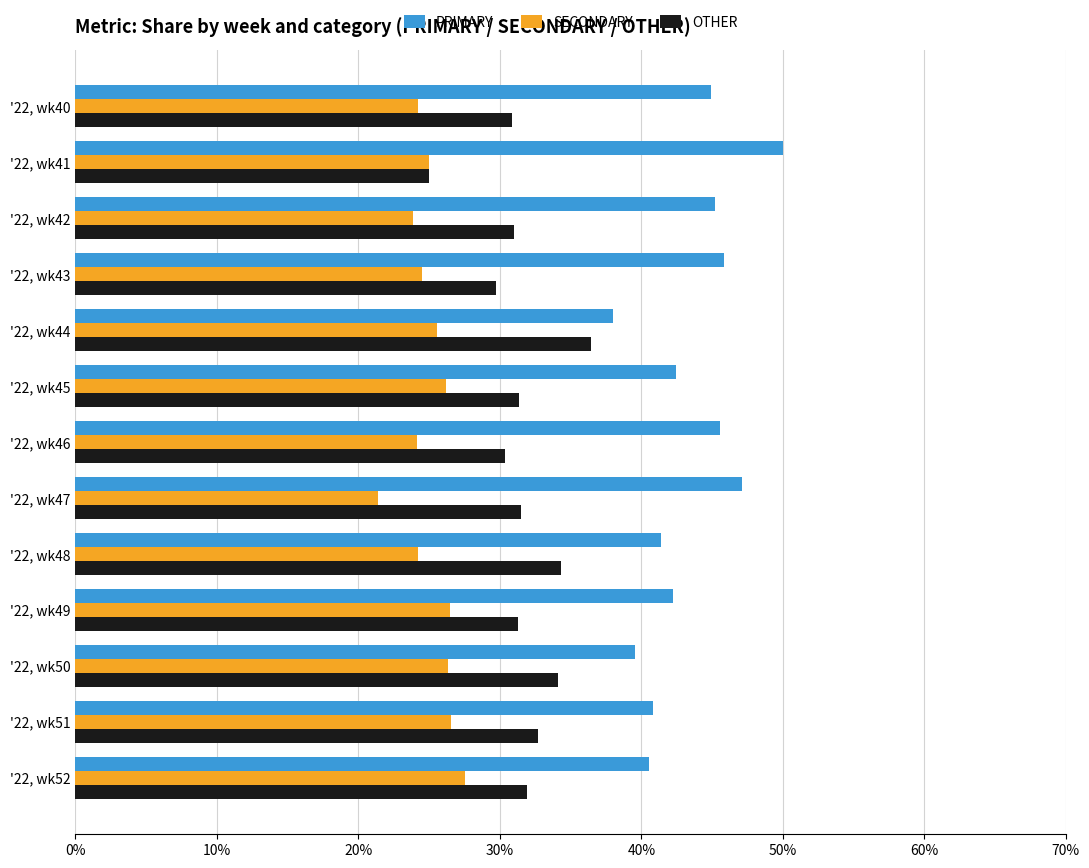

What is the difference between the highest and lowest values at '22, wk52?

13.0